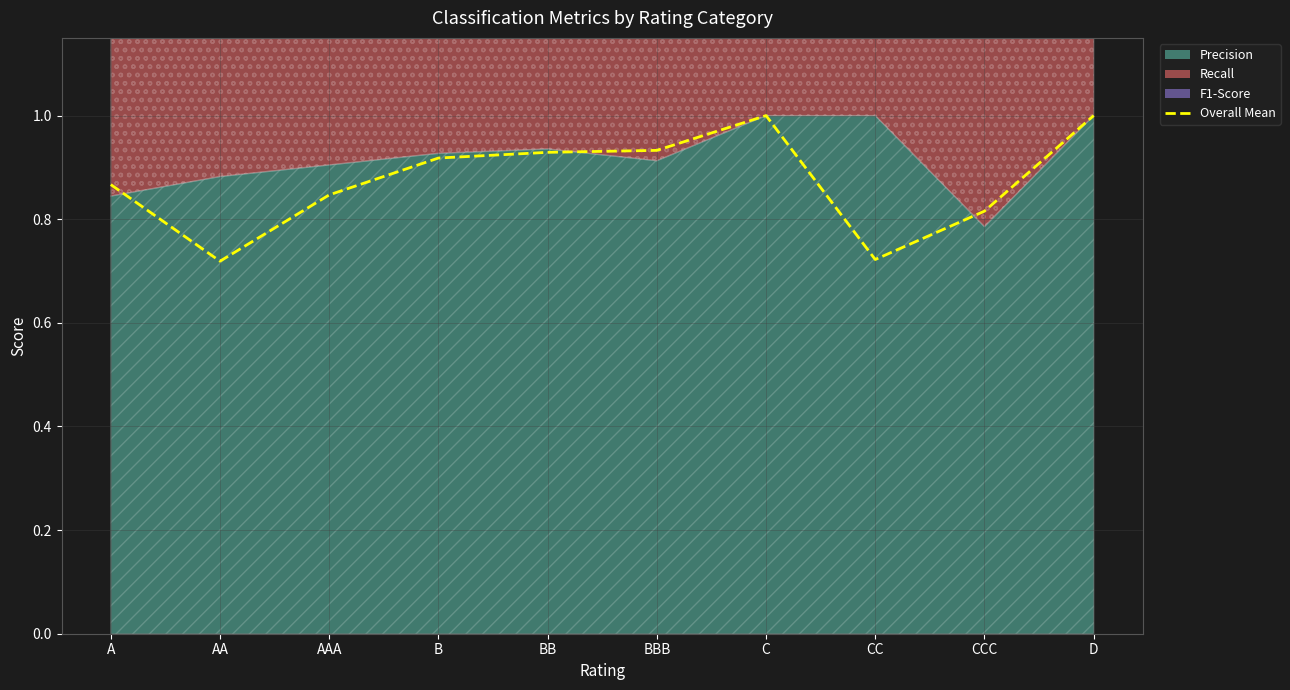

What is the difference between the values at A and D?

0.1